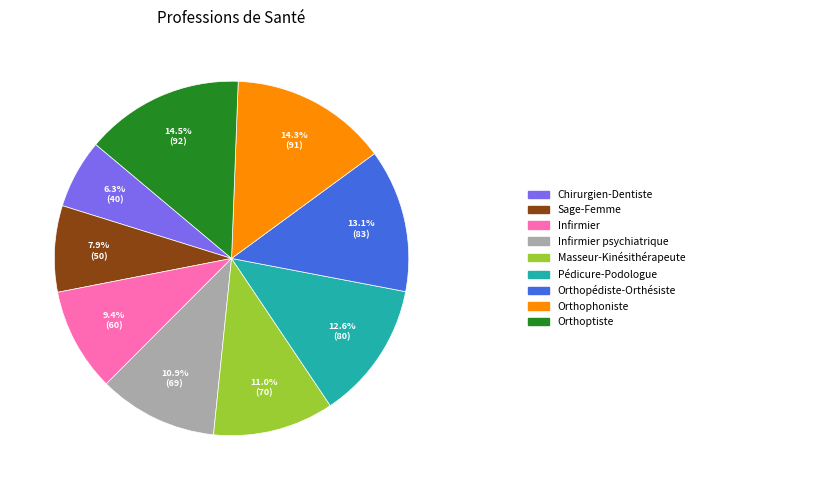

To the nearest percent, what is the difference between the largest and smallest slice percentages?

8%